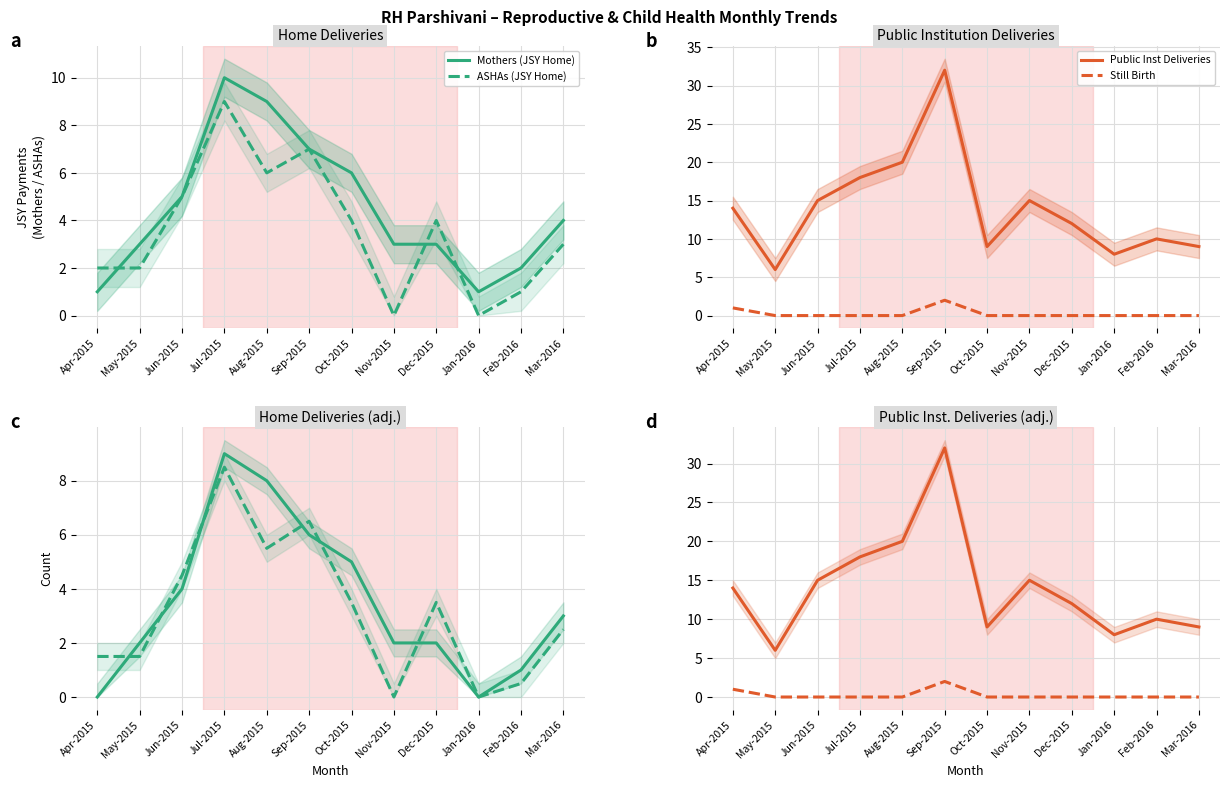

What is the label of the 8th point from the right?

Aug-2015